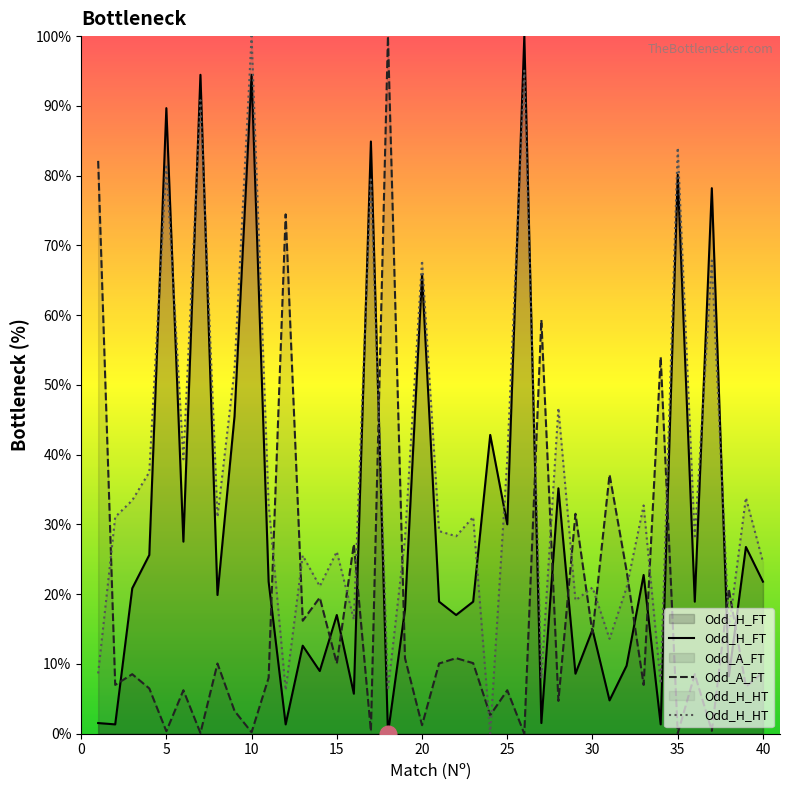

List the series in order of their overall mean, highest first.

Odd_H_HT, Odd_H_FT, Odd_A_FT